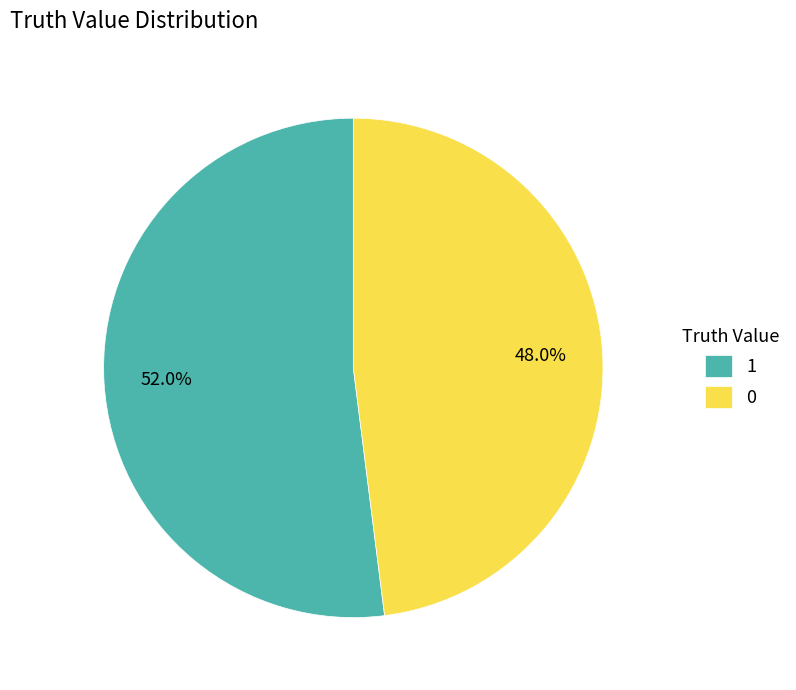

Between 0 and 1, which is larger?

1